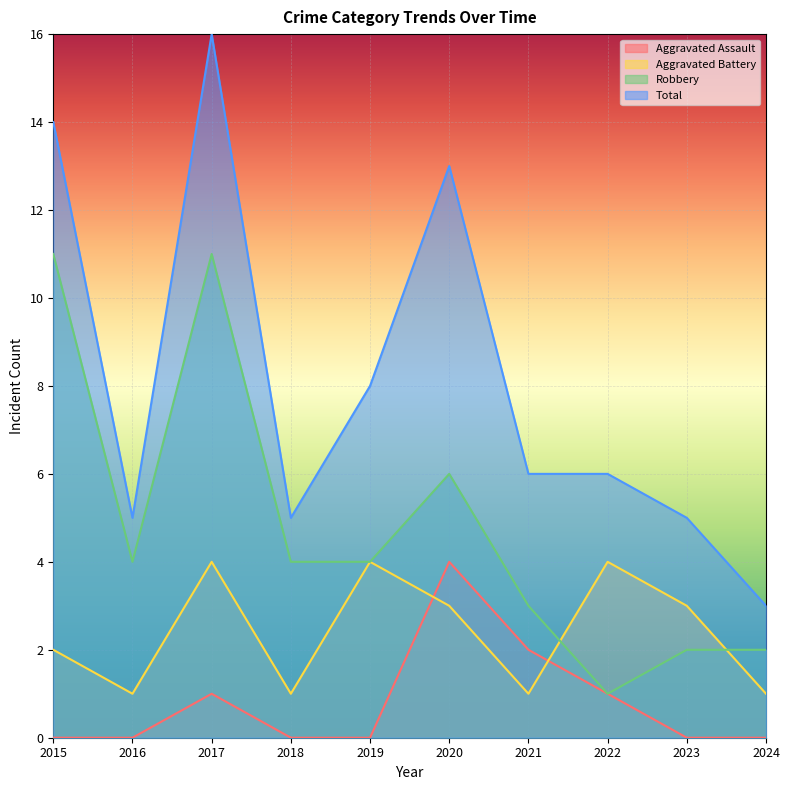

At how many categories does at least one series exceed 14?

1